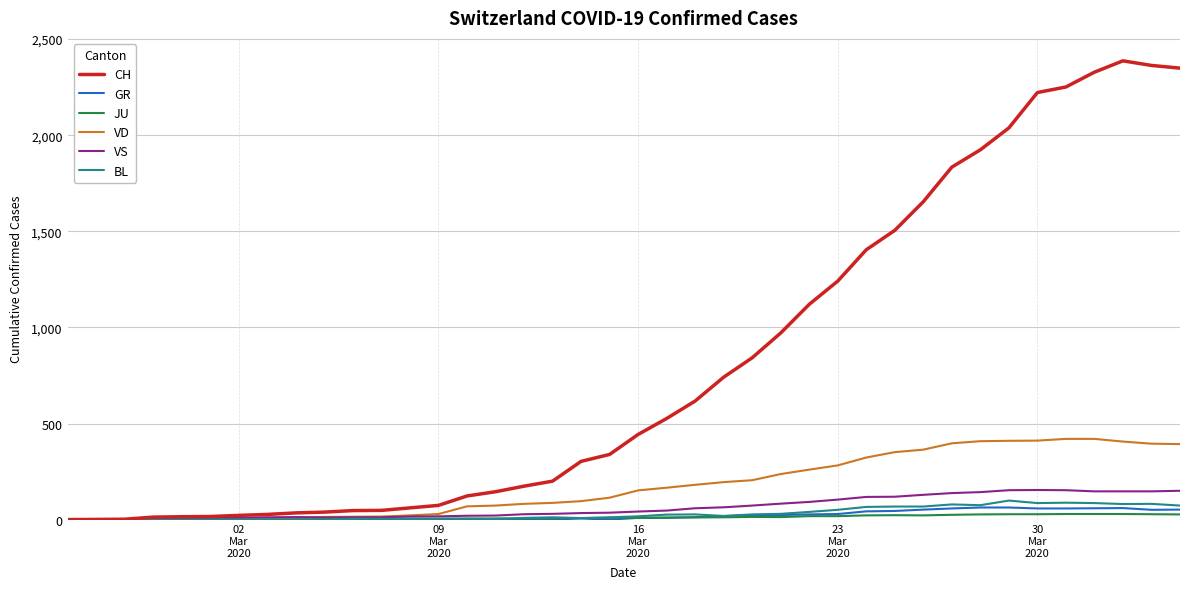

Which series has the largest total across all categories?

CH